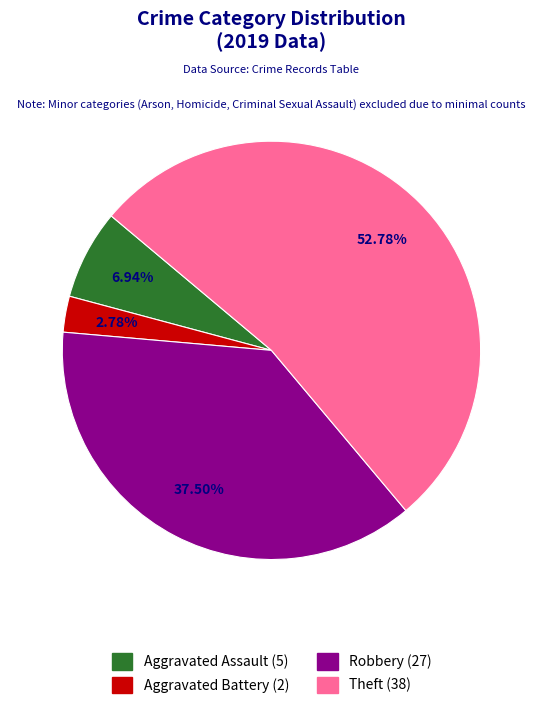

Approximately how many times larger is the value at Aggravated Assault compared to Aggravated Battery?

2.5